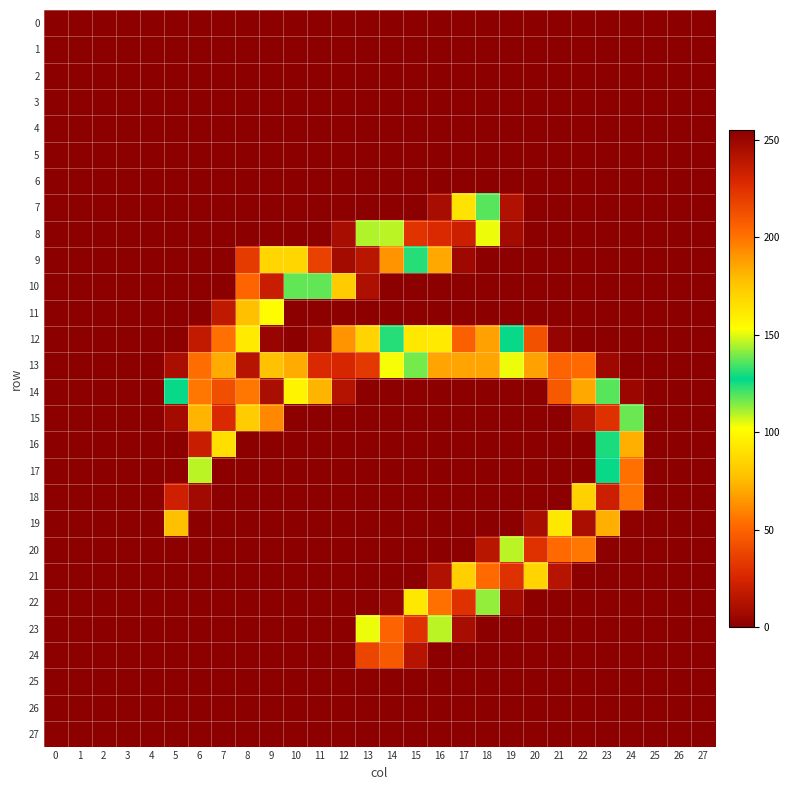

Between 26 and 9, which is larger?

26